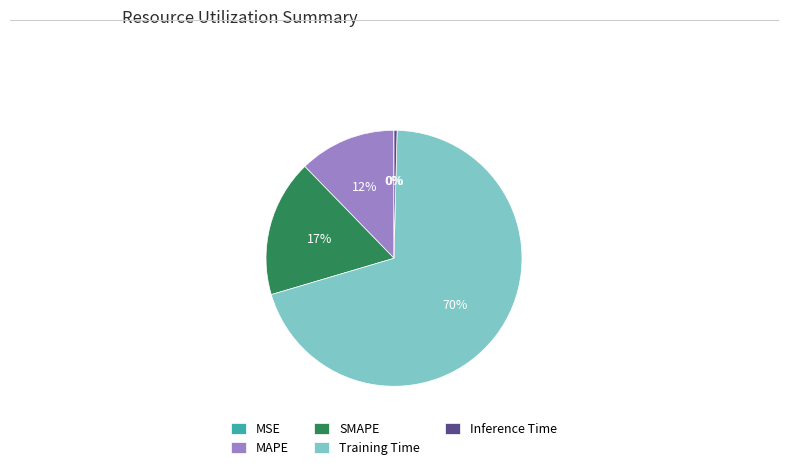

Which has a higher value, Training Time or MAPE?

Training Time